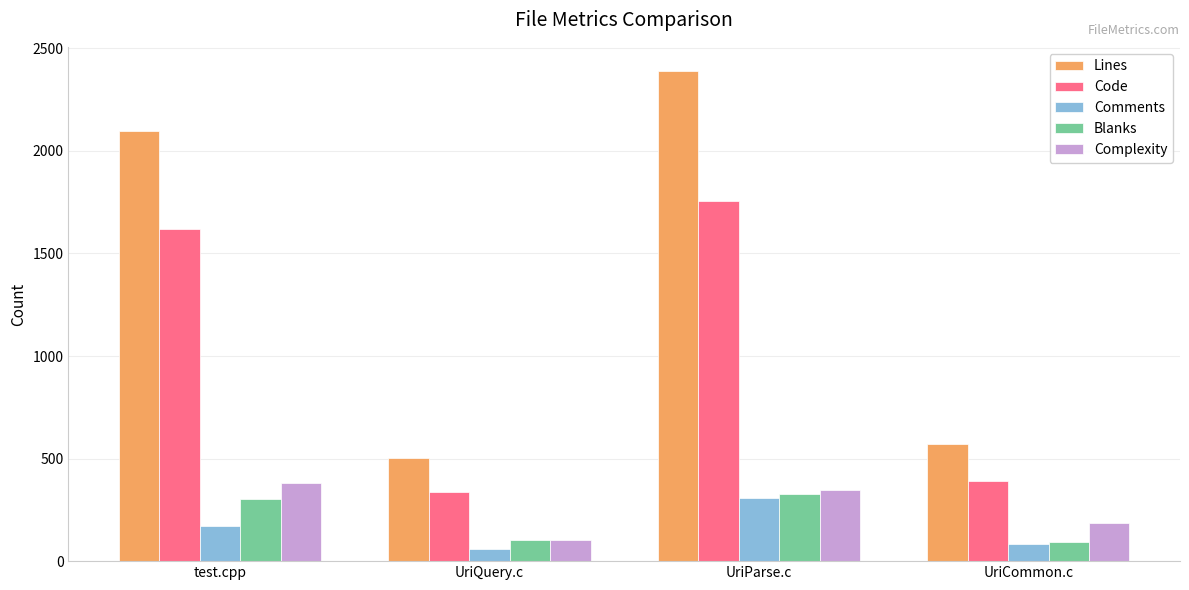

True or false: Blanks has a value of 499 at test.cpp.

False